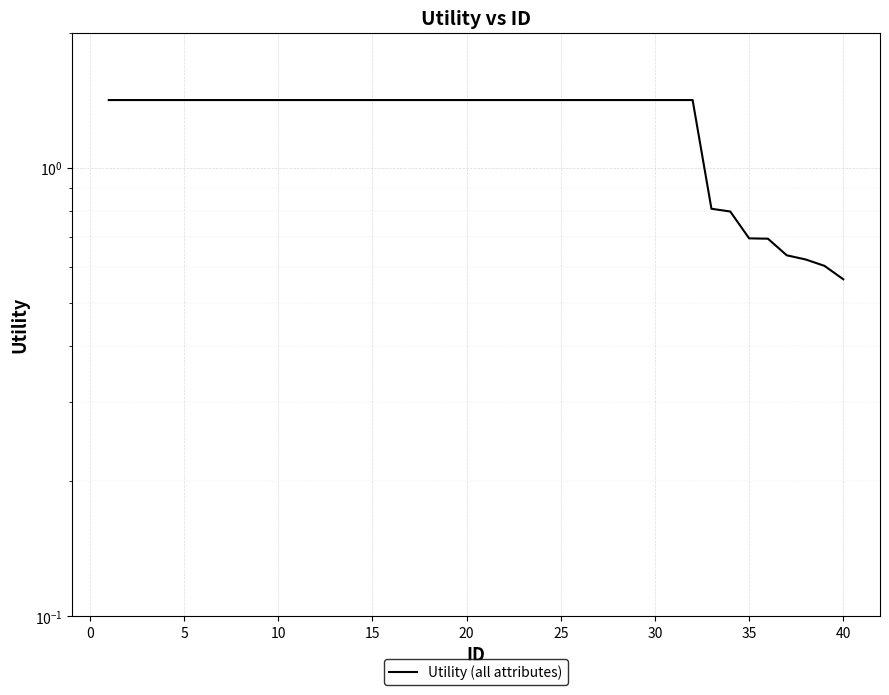

How many values are below 1?

8